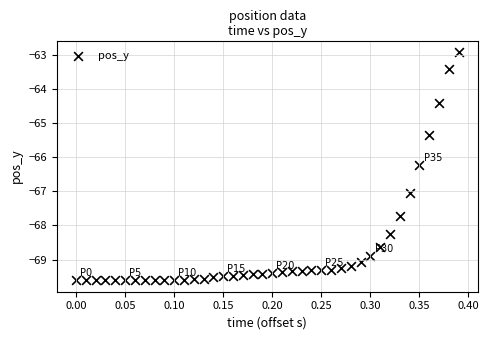

What is the range of X values (max minus min)?

0.4